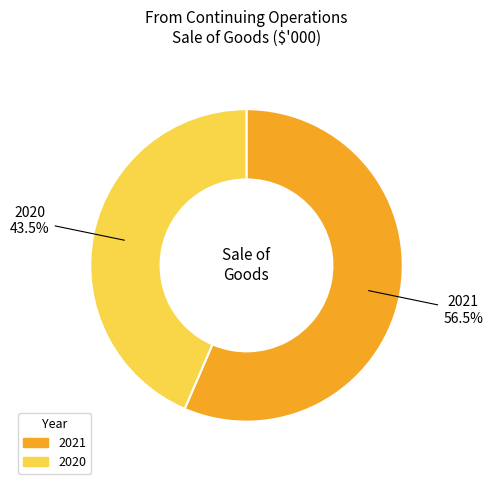

Is the sum of 2020 and 2021 greater than half?

Yes